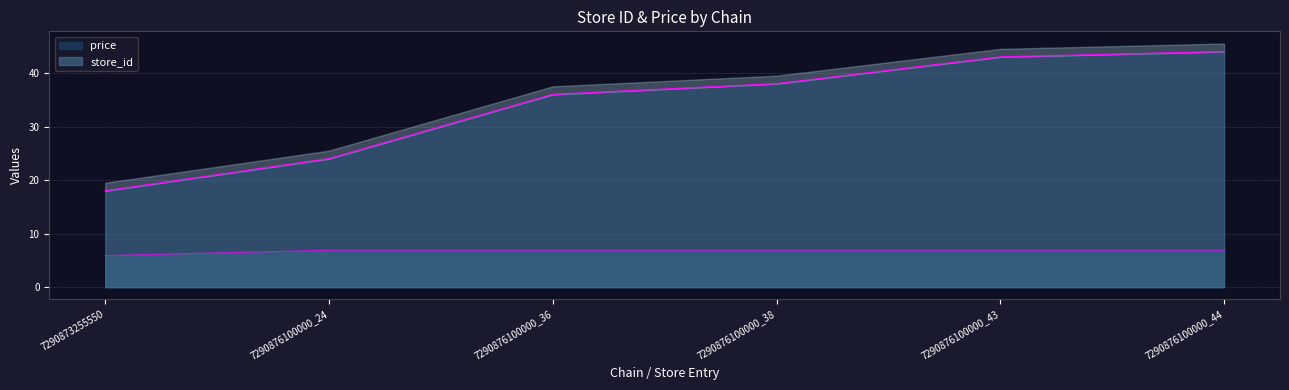

What is the difference between the second highest and second lowest values in the store_id series?

19.0